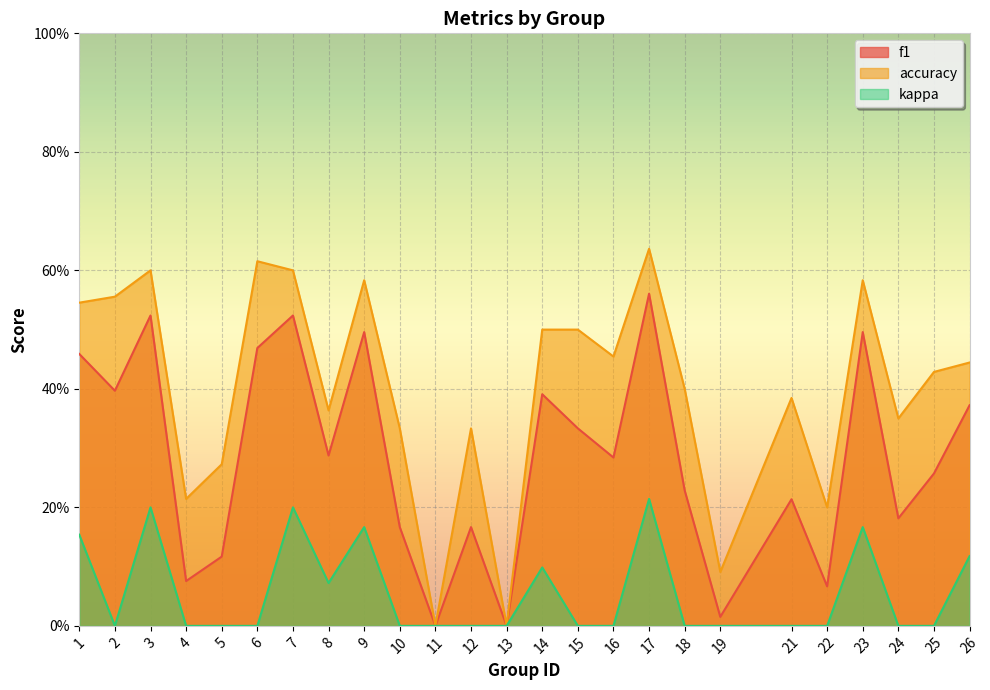

What are all the series names shown in the legend?

f1, accuracy, kappa